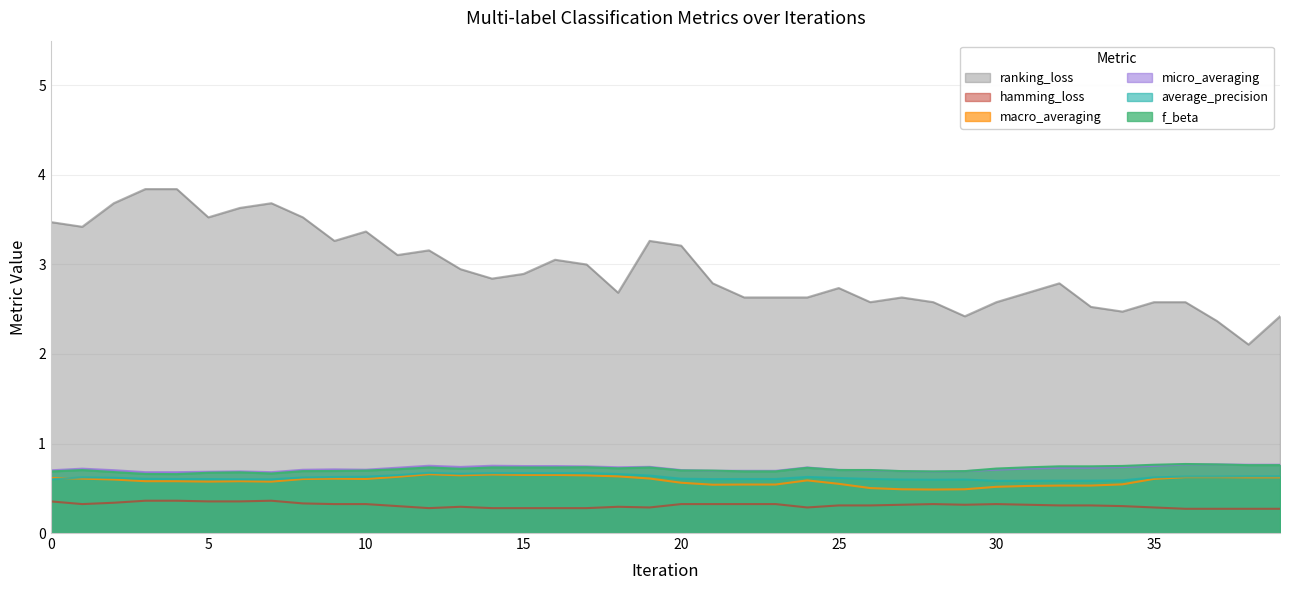

What is the maximum value for hamming_loss?

0.4